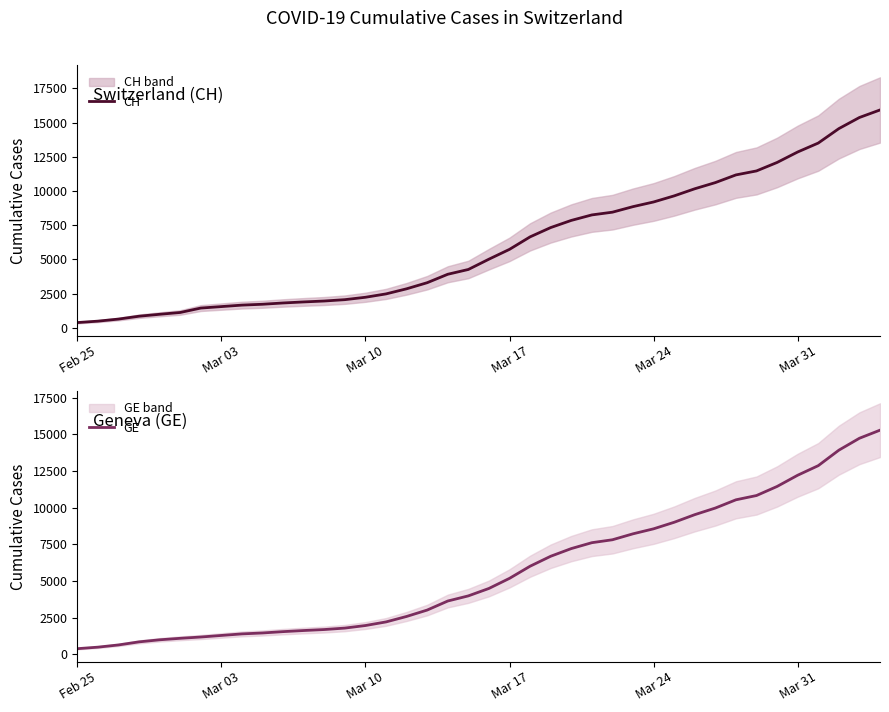

How many distinct data groups are displayed?

2